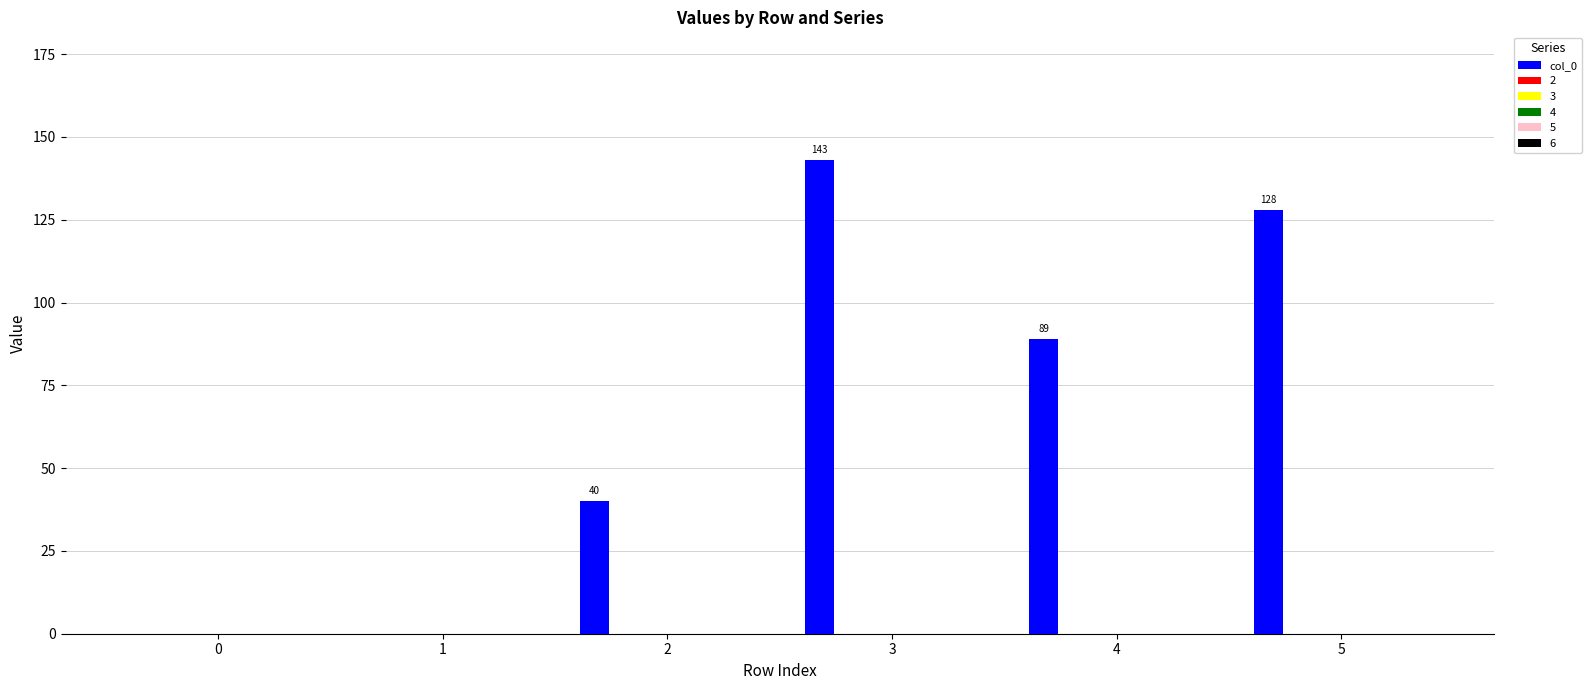

What is the maximum value shown in the chart?

143